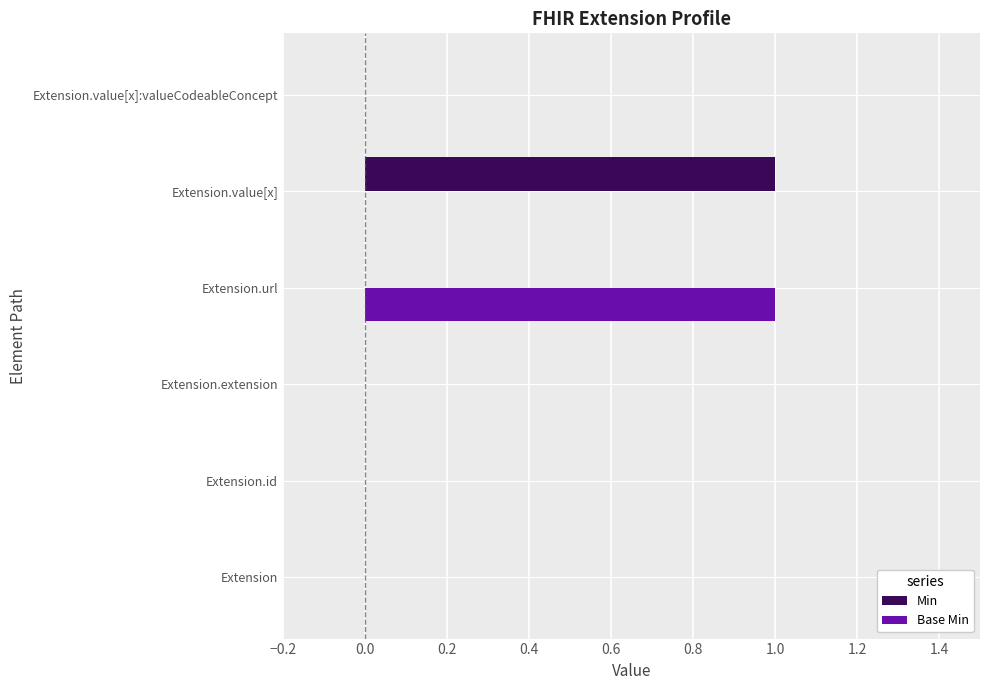

True or false: Base Min has a value of 1 at Extension.

False